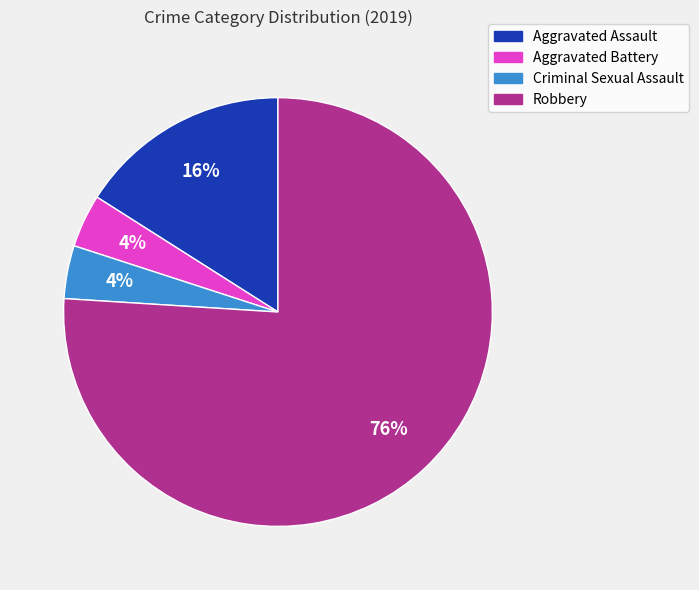

Is Robbery the majority of the pie?

Yes